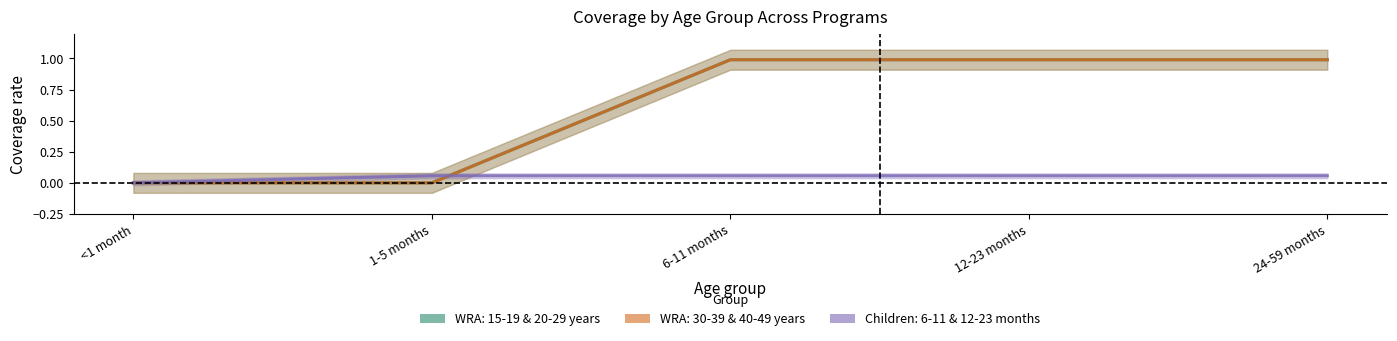

True or false: WRA: 15-19 years has a value of 0.5 at 1-5 months.

False